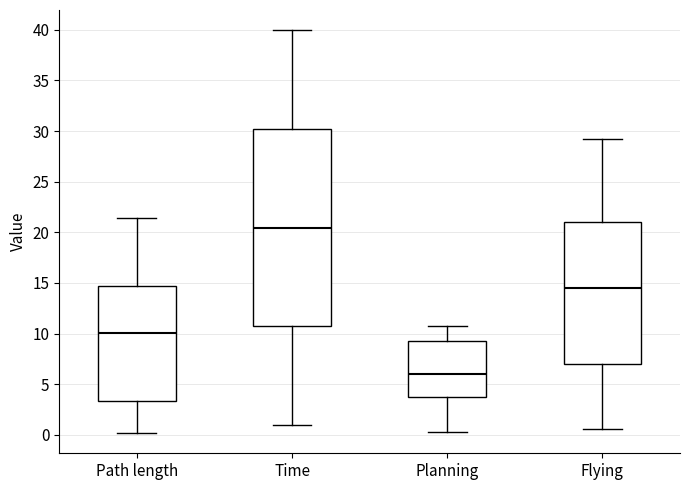

Reading left to right, transcribe this box plot: for each box, give where its median line is, the range the box spans, and where its two whiskers end, as read against the y-axis. The values are not printed on the chart, so give them approximately, as read against the axis.

Path length: median 10.0, box 3.5 to 14.5, whiskers 0.0 to 21.5
Time: median 20.5, box 10.5 to 30.0, whiskers 1.0 to 40.0
Planning: median 6.0, box 3.5 to 9.0, whiskers 0.5 to 10.5
Flying: median 14.5, box 7.0 to 21.0, whiskers 0.5 to 29.0